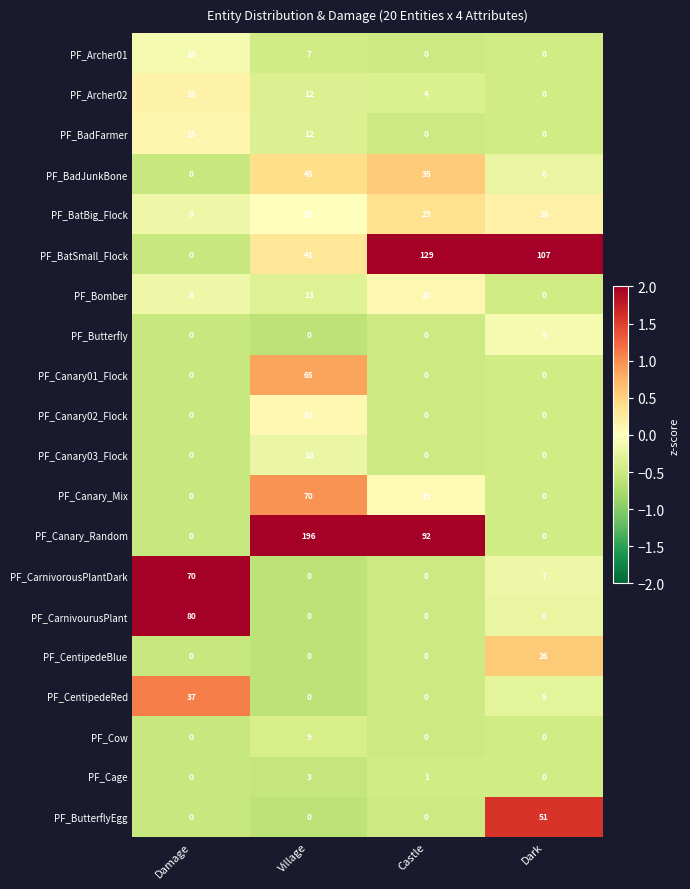

Rank the categories by PF_BadJunkBone value from lowest to highest.

Damage, Dark, Castle, Village